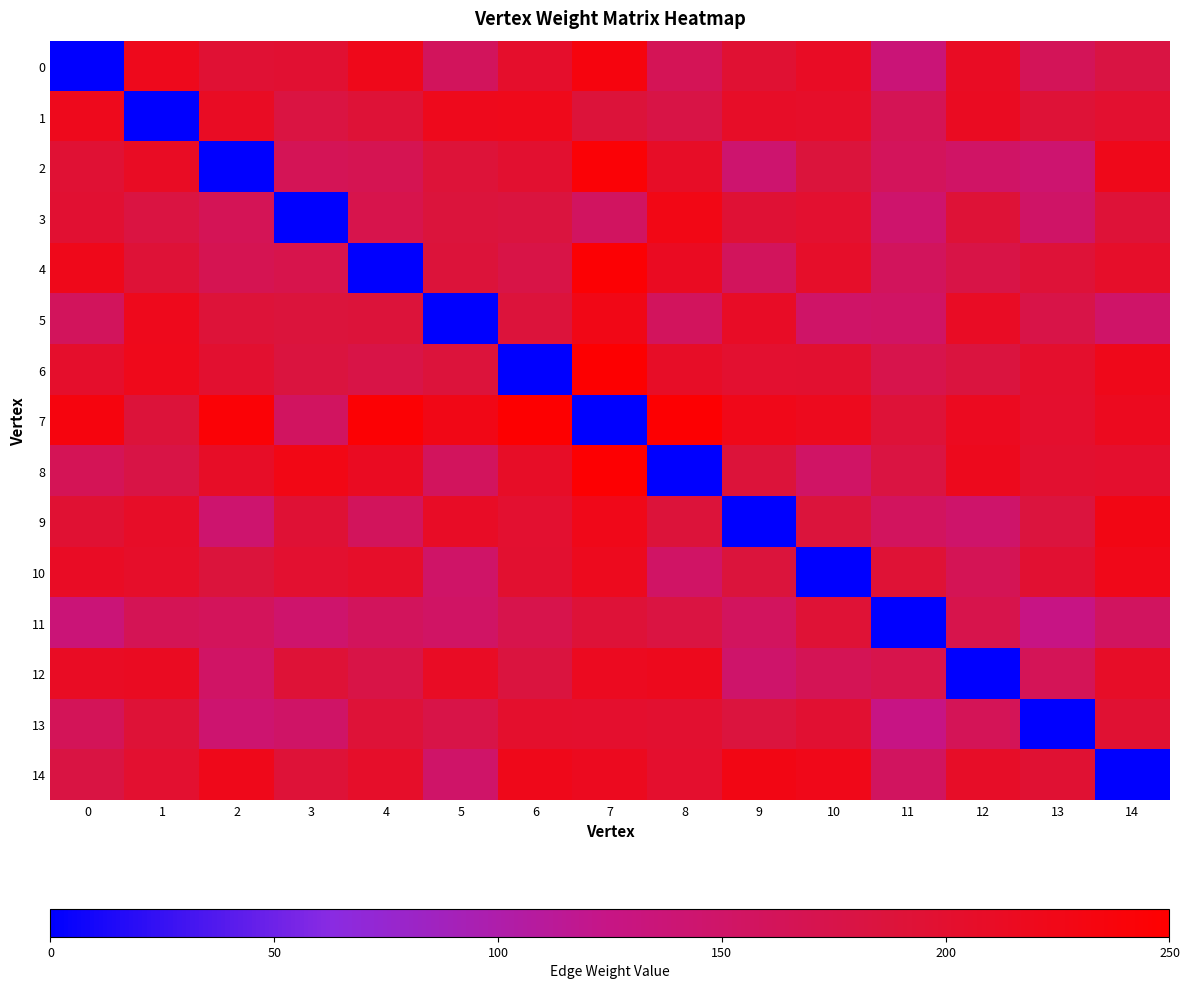

Which has a higher value, 9 or 4?

4